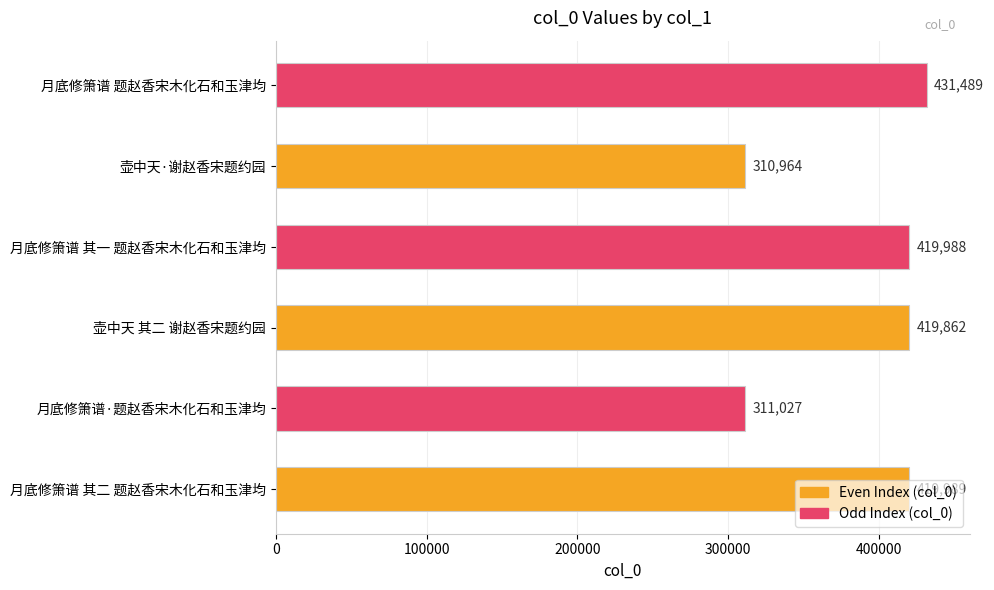

Are the bars grouped side by side (vs. stacked)?

No